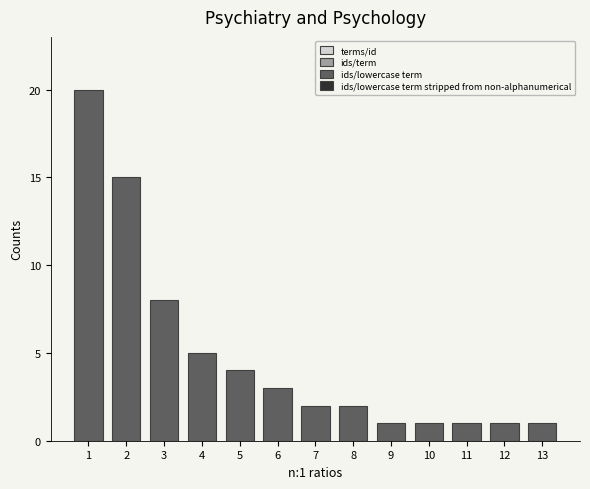

Which range on the x-axis has the tallest bar?

0.5 to 1.5